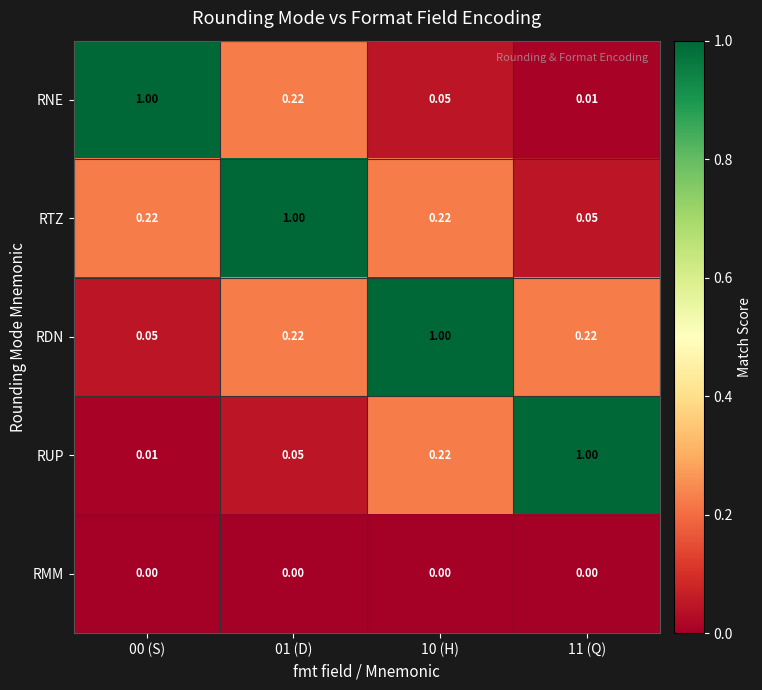

Rank the series at 00 (S) from highest to lowest value.

RNE, RTZ, RDN, RUP, RMM